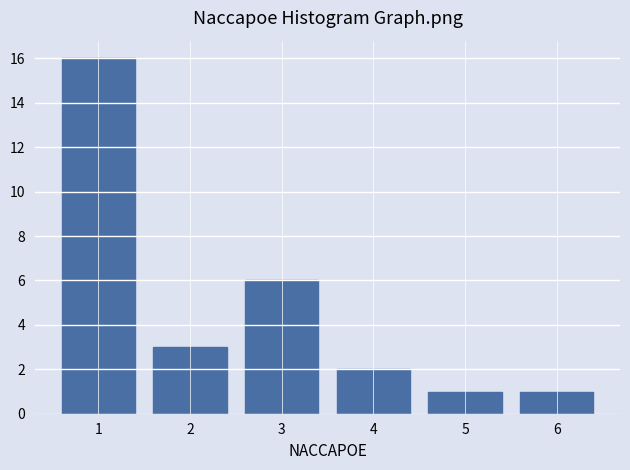

Reading left to right, list all the values displayed in this chart.

16	3	6	2	1	1